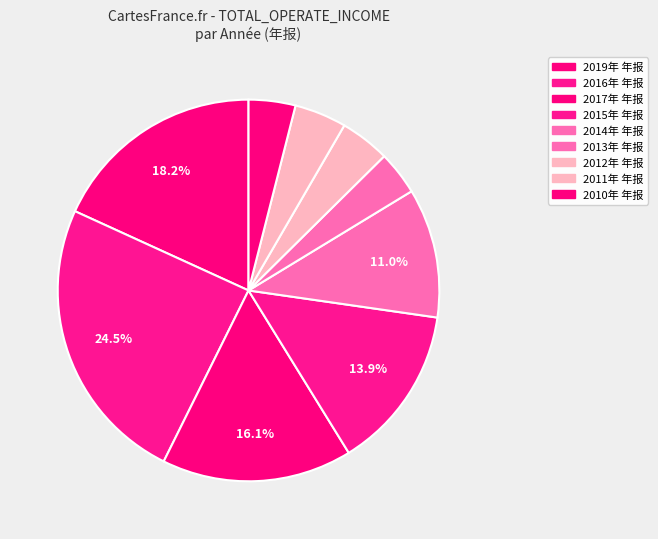

To the nearest percent, what is the combined percentage of 2012年 年报 and 2019年 年报?

22%